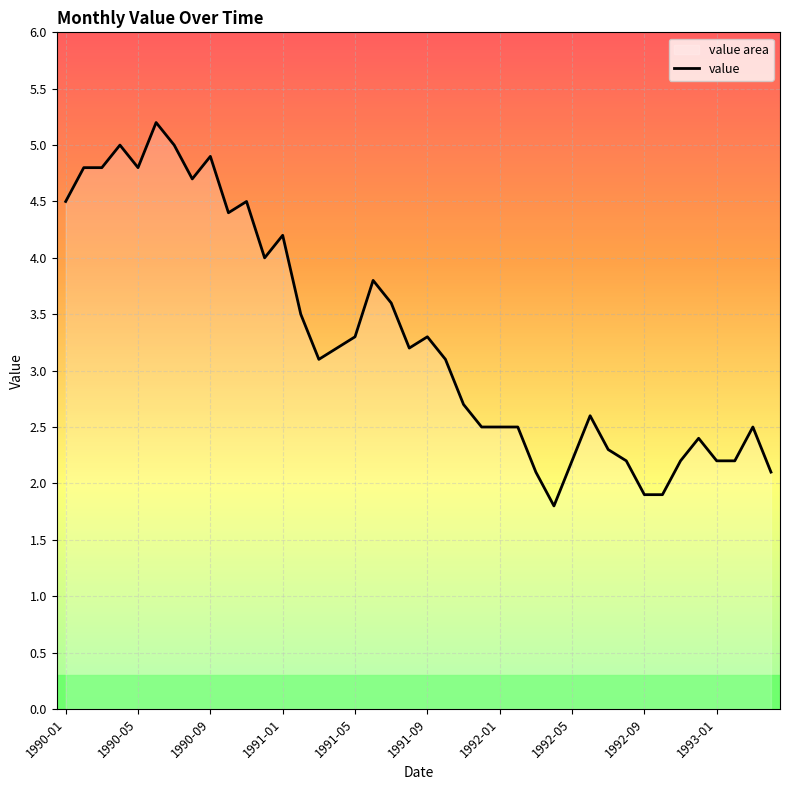

Does the chart display data point markers on the line(s)?

No